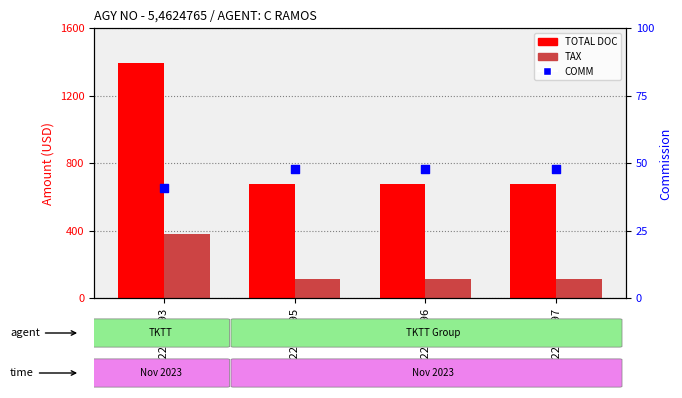

Is the value of TOTAL DOC at 2622023293 greater than the value of COMM at 2622023297?

Yes